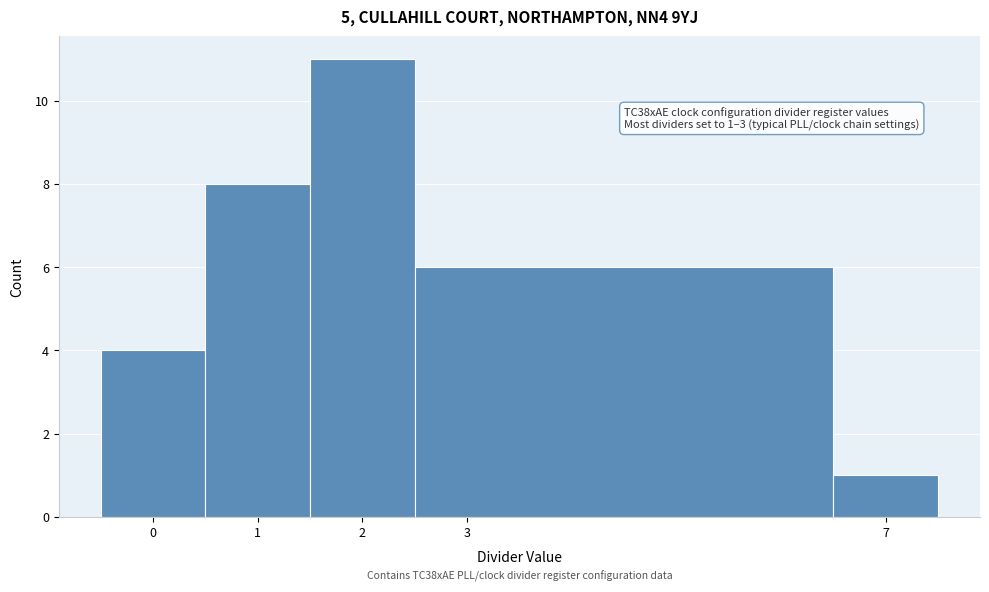

Which range on the x-axis has the tallest bar?

1.5 to 2.5